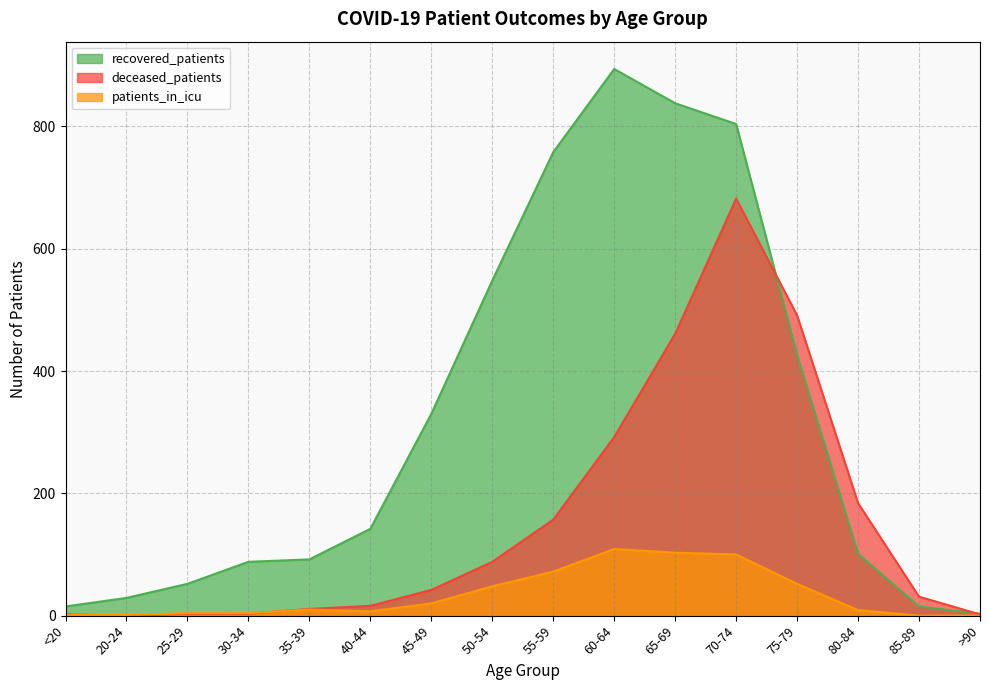

Reading left to right, what are all the values shown in this chart?

recovered_patients: 15	29	52	88	92	142	330	548	758	894	838	804	426	101	15	3
deceased_patients: 2	0	3	3	11	16	42	88	157	292	461	682	491	184	31	2
patients_in_icu: 1	1	4	4	10	7	20	48	72	109	103	100	52	9	0	0